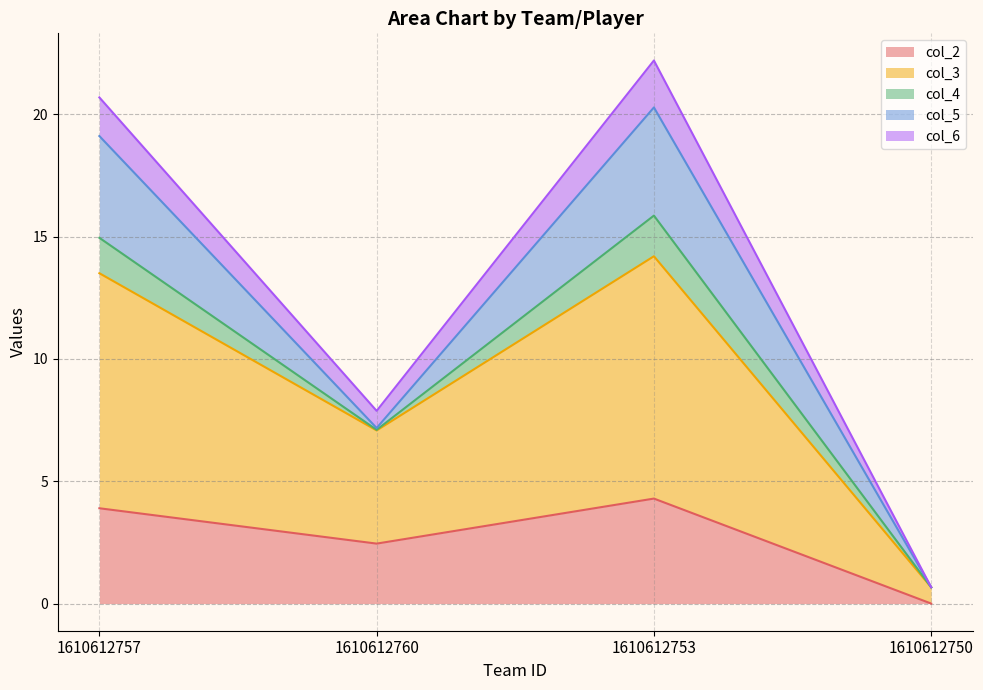

The value of col_3 at 1610612750 is 1.0. True or false?

False